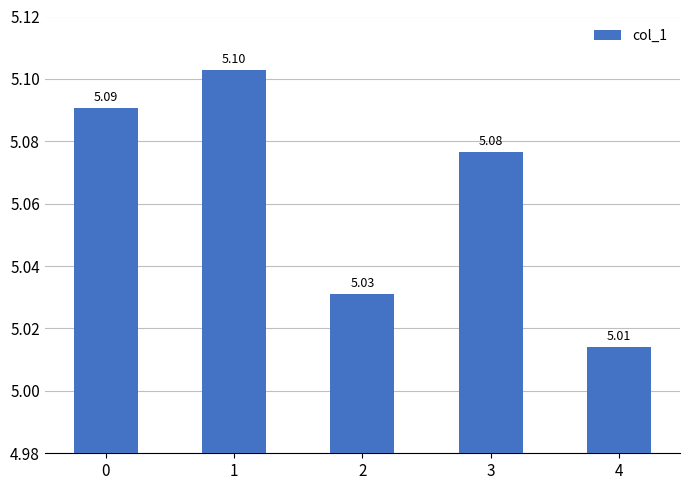

How many data points does each series have?

5